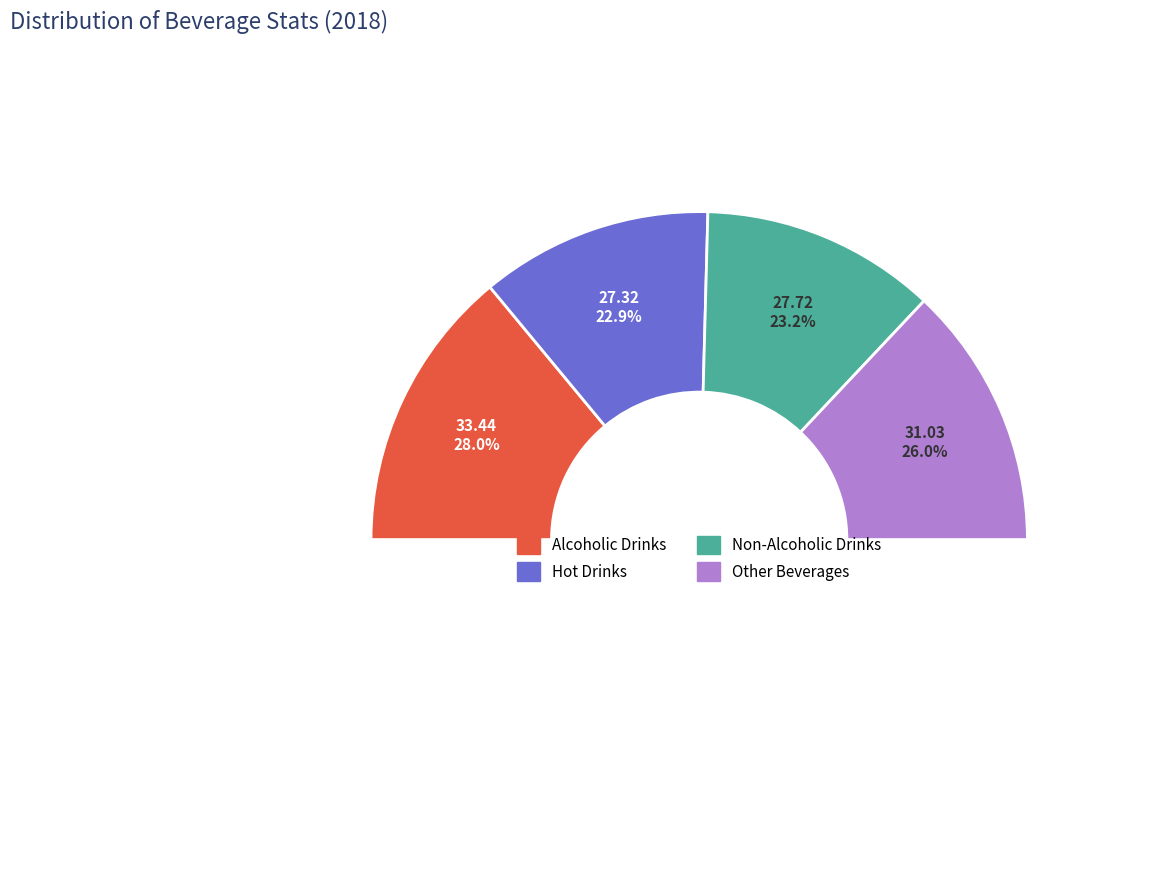

Is there any slice that represents more than half of the pie?

No